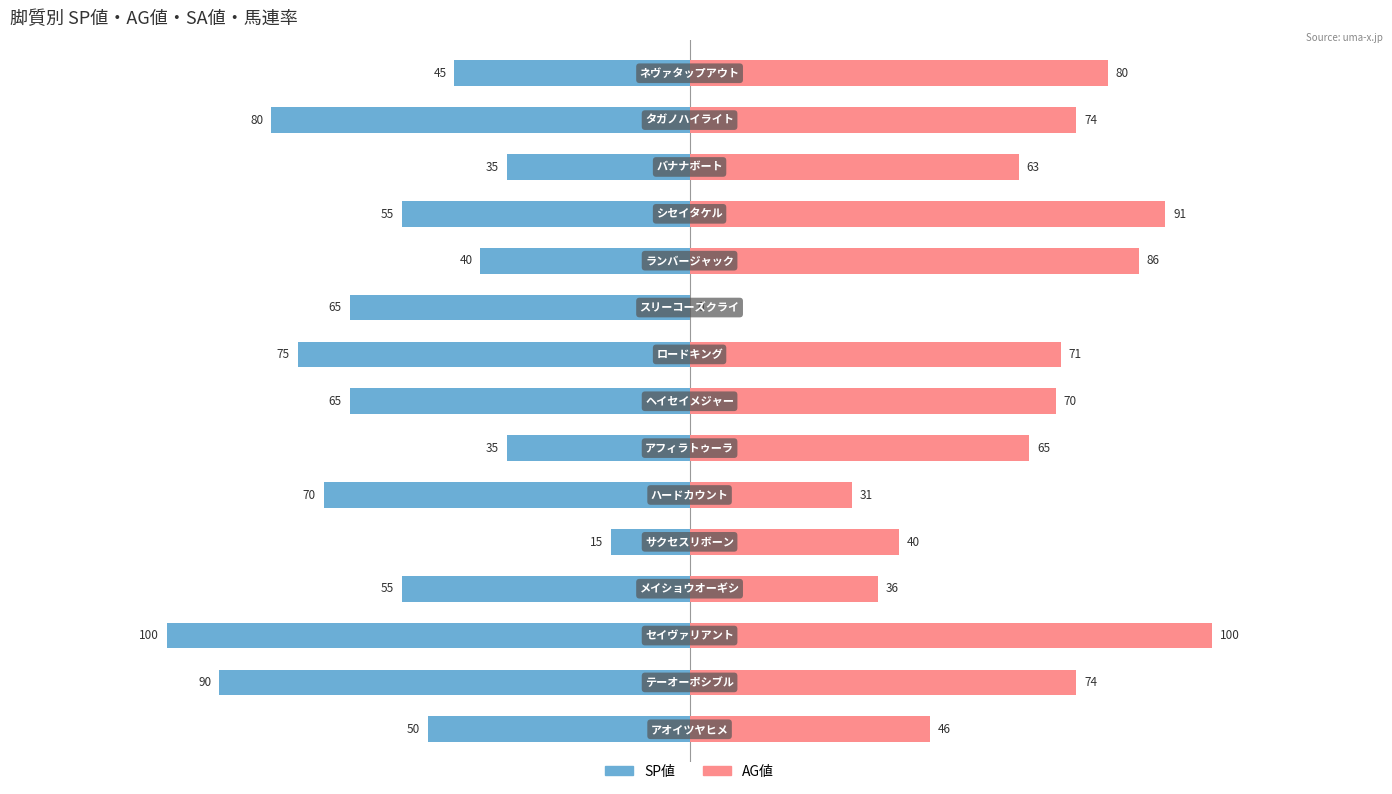

What is the difference between the AG値 values at 0 and 4?

6